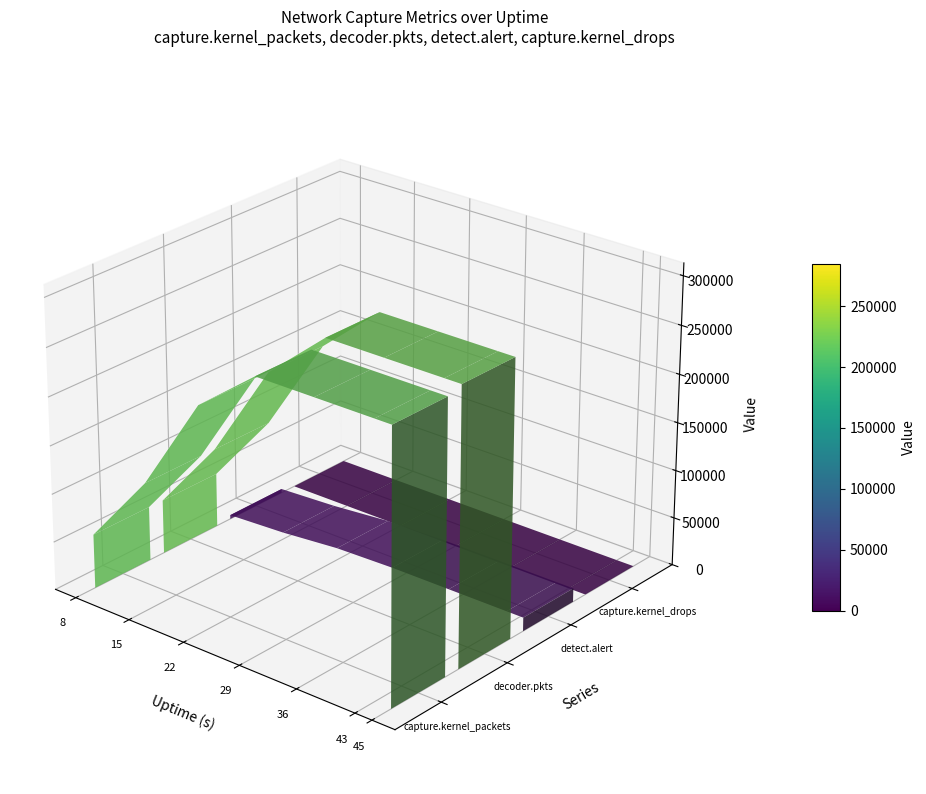

How many lines are shown in the chart?

4